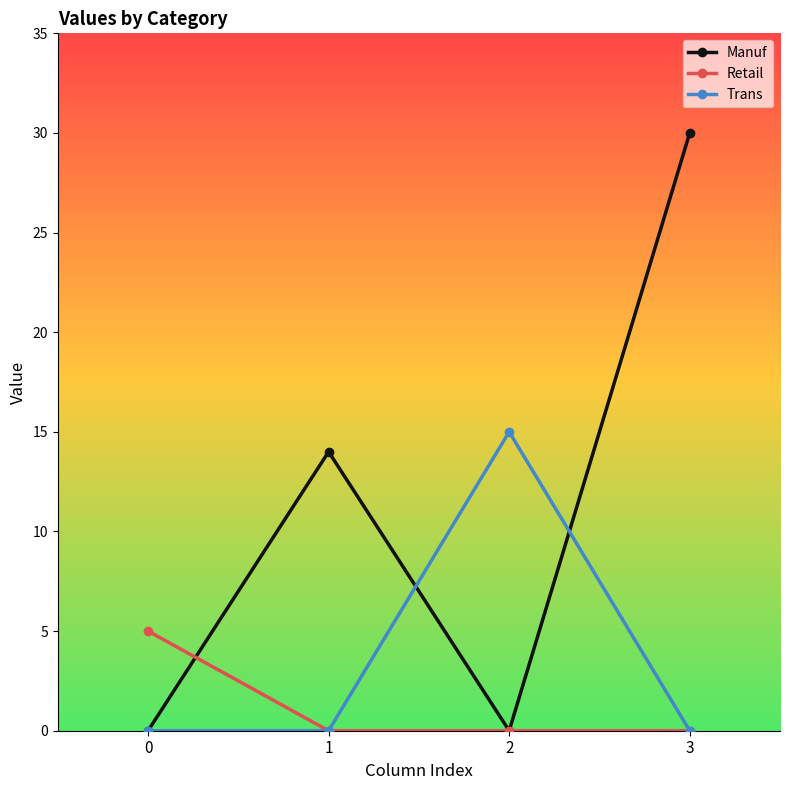

True or false: Manuf and Trans cross at least once.

True